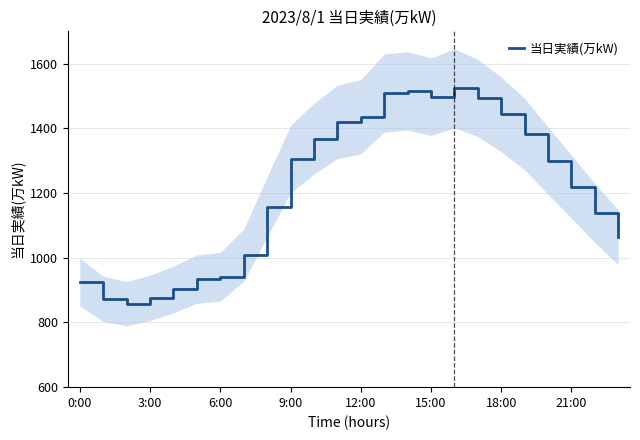

Is it true that 当日実績(万kW) equals 575 at 3:00?

False